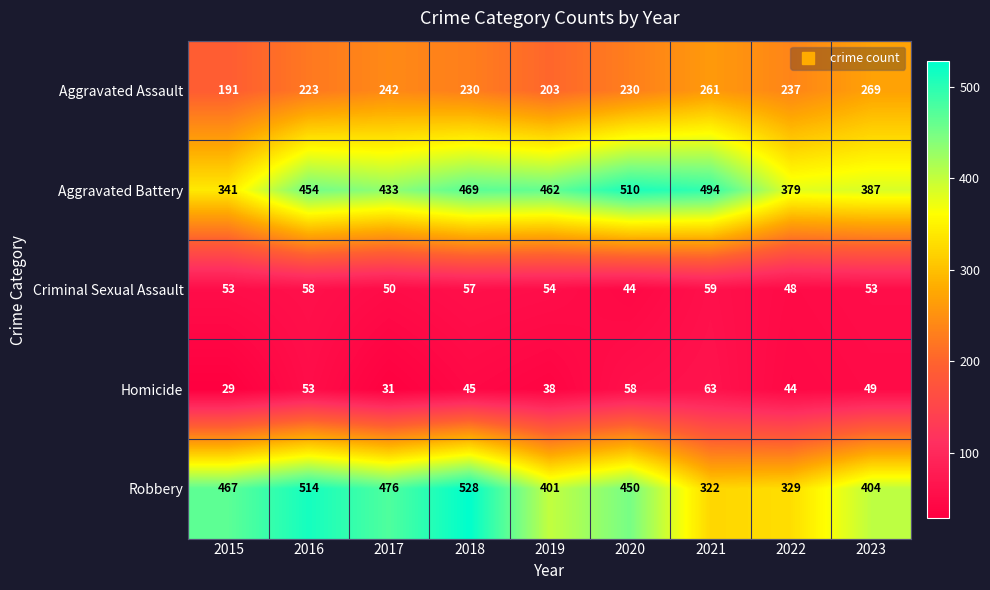

Where is Criminal Sexual Assault nearest to the value 51?

2017